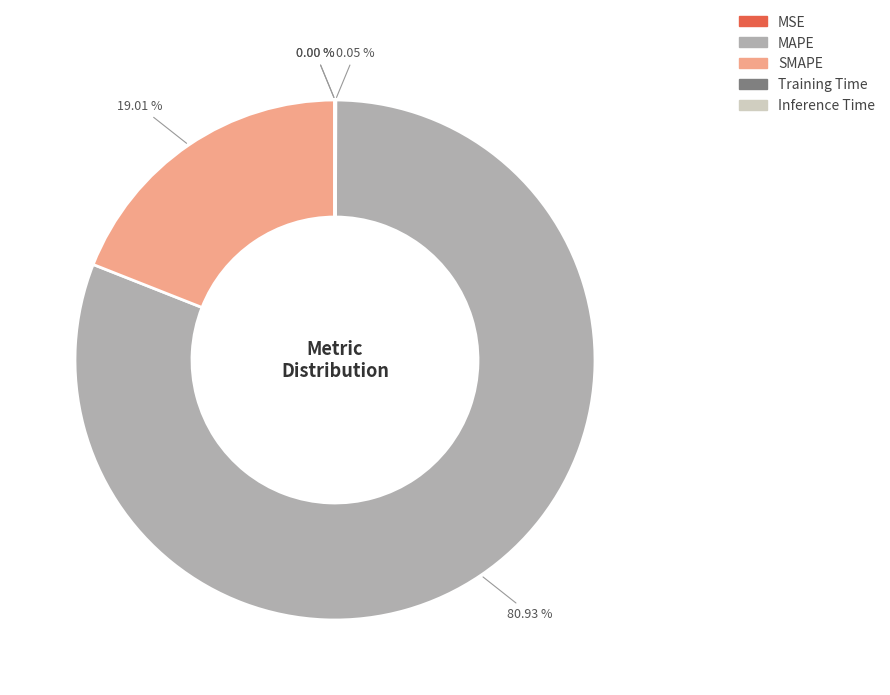

Does any single category account for the majority?

Yes